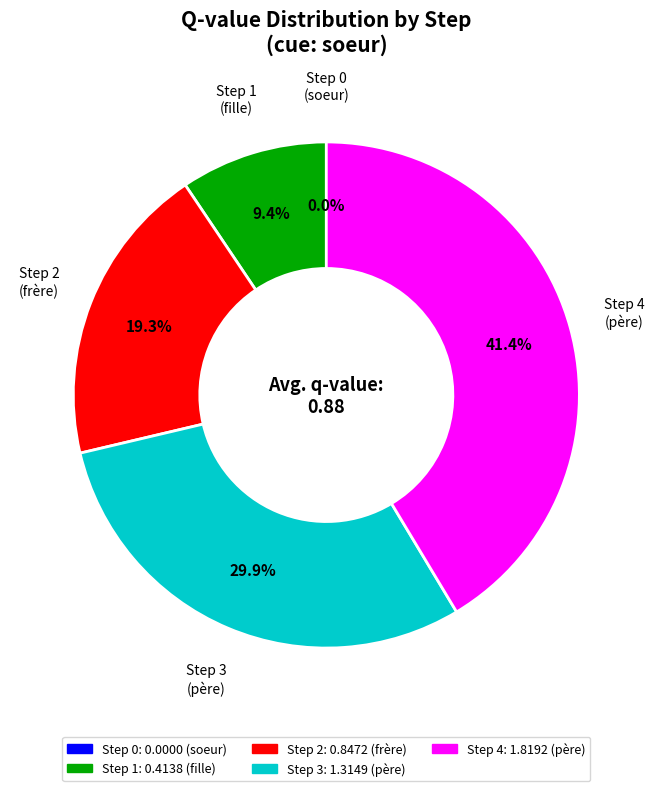

Is there any slice that represents more than half of the pie?

No